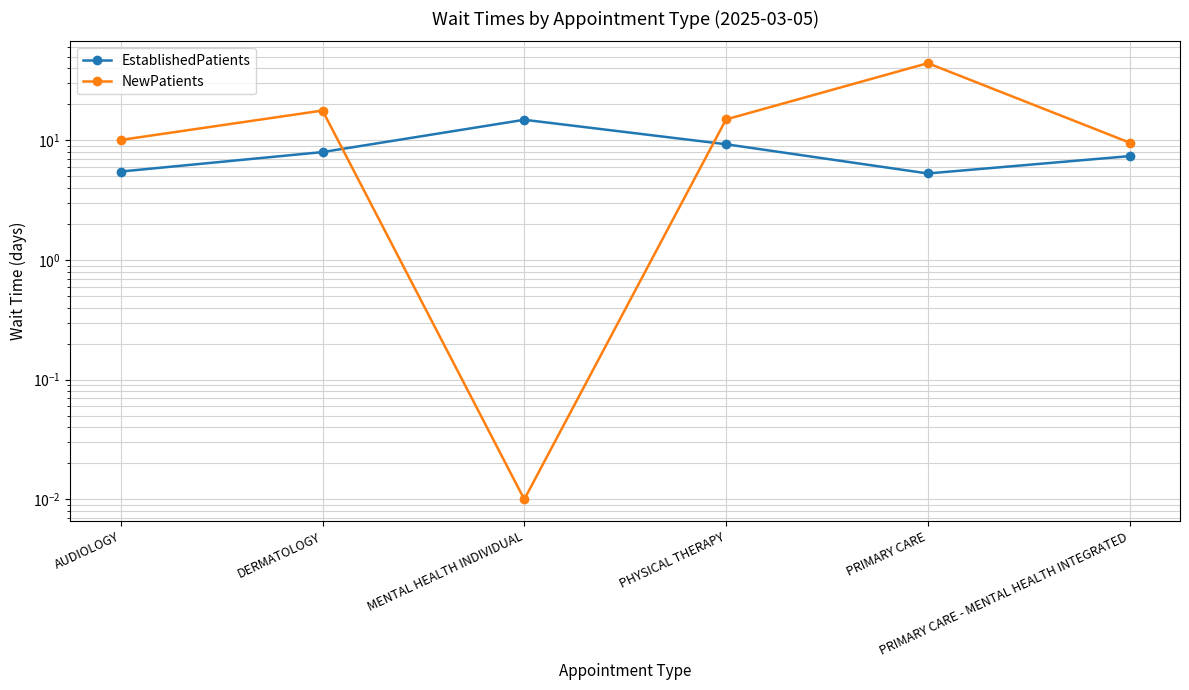

True or false: EstablishedPatients has more than 1 interior local peaks.

False